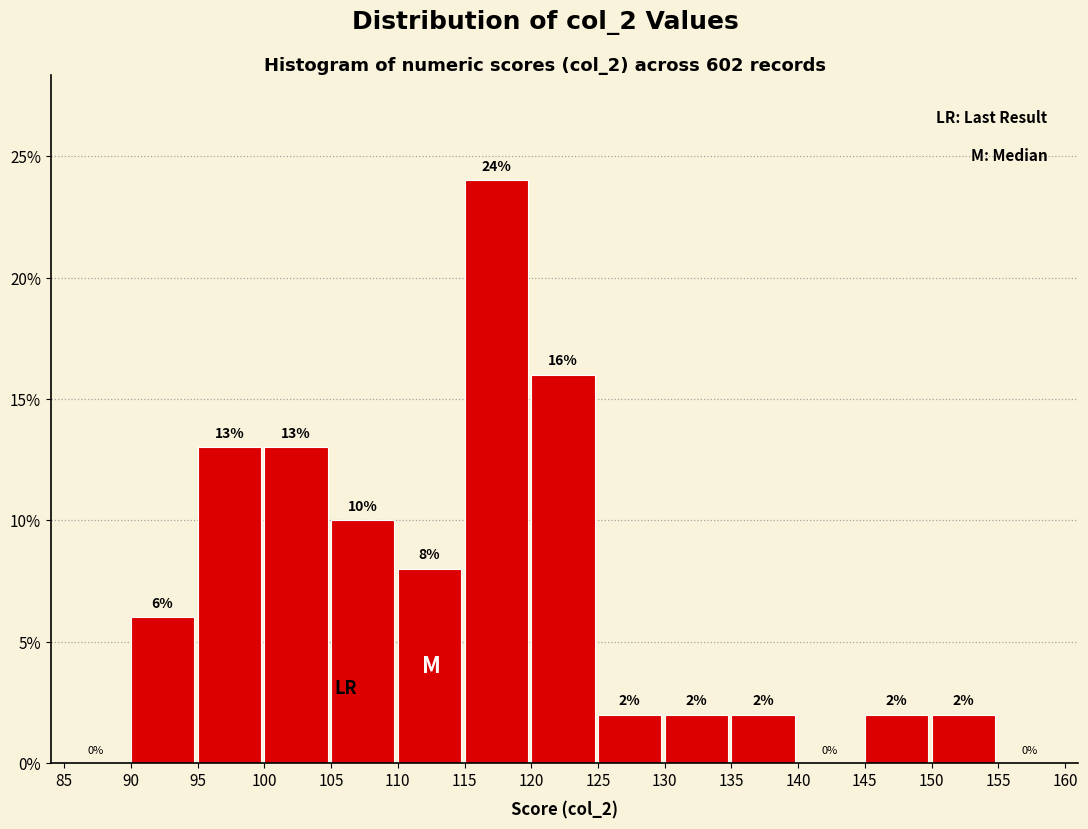

Reading left to right, transcribe this chart: for each bar, give the range it covers on the x-axis and its height.

85 to 90: 0
90 to 95: 6
95 to 100: 13
100 to 105: 13
105 to 110: 10
110 to 115: 8
115 to 120: 24
120 to 125: 16
125 to 130: 2
130 to 135: 2
135 to 140: 2
140 to 145: 0
145 to 150: 2
150 to 155: 2
155 to 160: 0